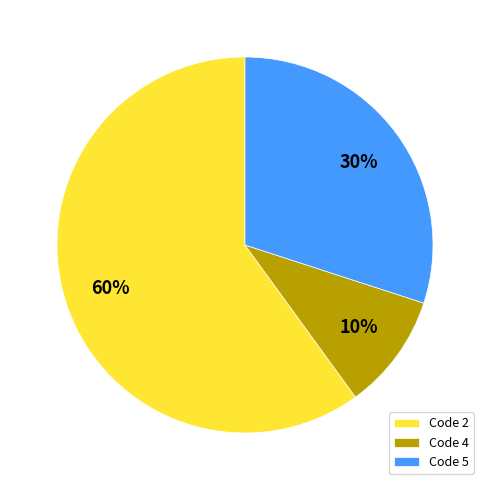

How many slices are in this pie chart?

3